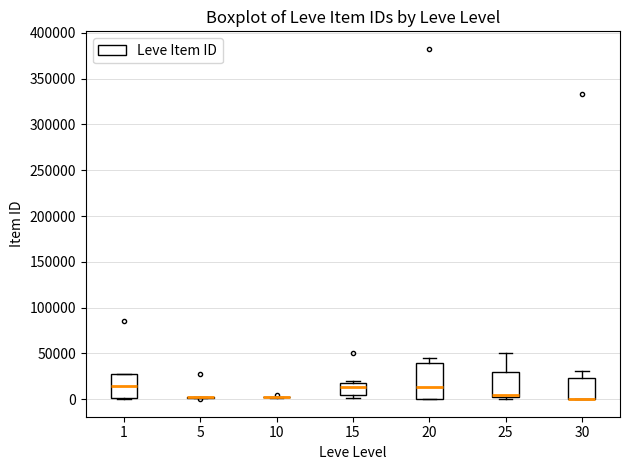

Reading left to right, transcribe this box plot: for each box, give where its median line is, the range the box spans, and where its two whiskers end, as read against the y-axis. The values are not printed on the chart, so give them approximately, as read against the axis.

1: median 15000, box 0 to 25000, whiskers 0 (just below the box's lower edge) to 25000
5: box collapsed to a line at 0, whiskers 0 to 5000
10: box collapsed to a line at 0, whiskers 0 to 0
15: median 15000, box 5000 to 20000, whiskers 0 to 20000
20: median 15000, box 0 to 40000, whiskers 0 to 45000
25: median 5000, box 0 to 30000, whiskers 0 (just below the box's lower edge) to 50000
30: median 0 (drawn on the box's lower edge), box 0 to 25000, whiskers 0 to 30000